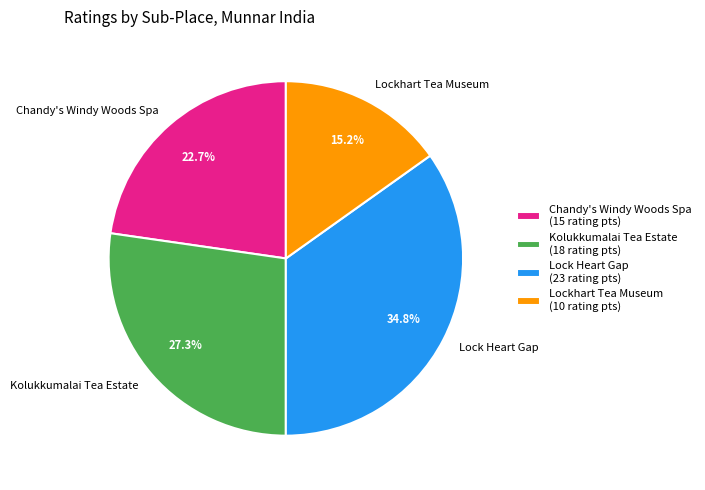

Approximately how many times larger is the value at Lockhart Tea Museum compared to Chandy's Windy Woods Spa?

0.7